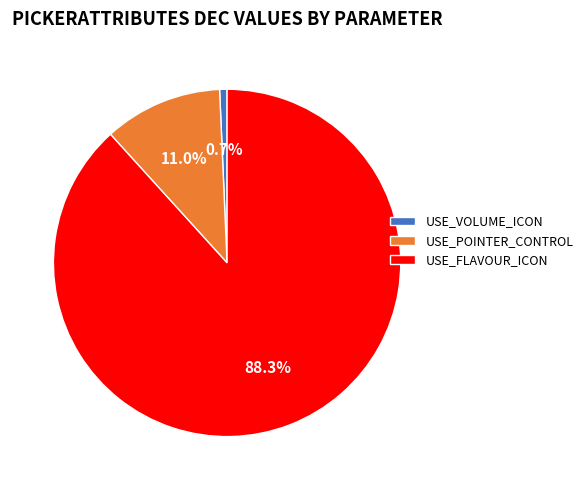

Which has a higher value, USE_FLAVOUR_ICON or USE_POINTER_CONTROL?

USE_FLAVOUR_ICON